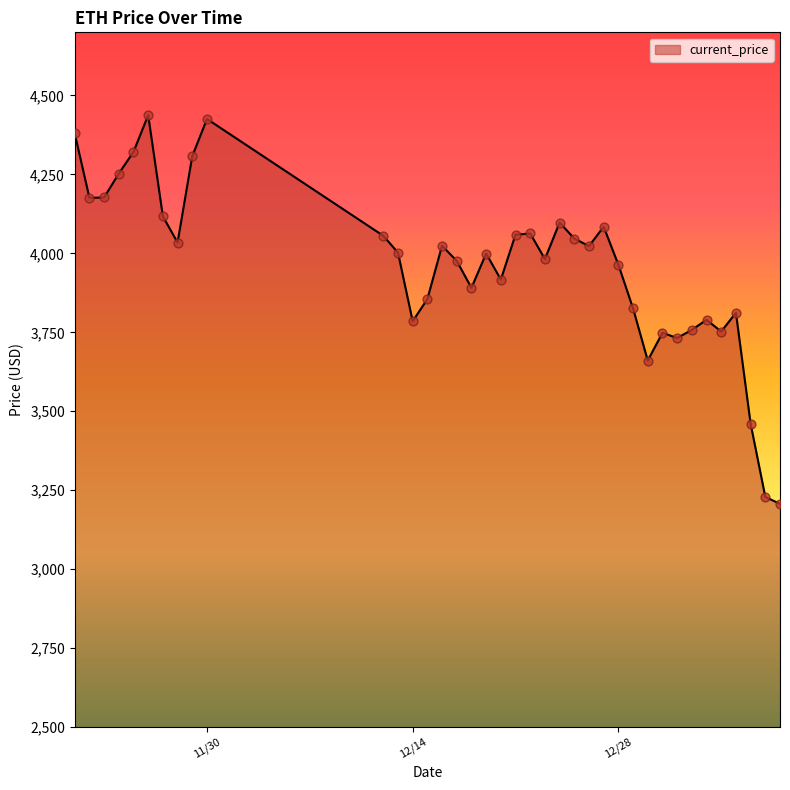

What is the greatest value displayed?

4437.7